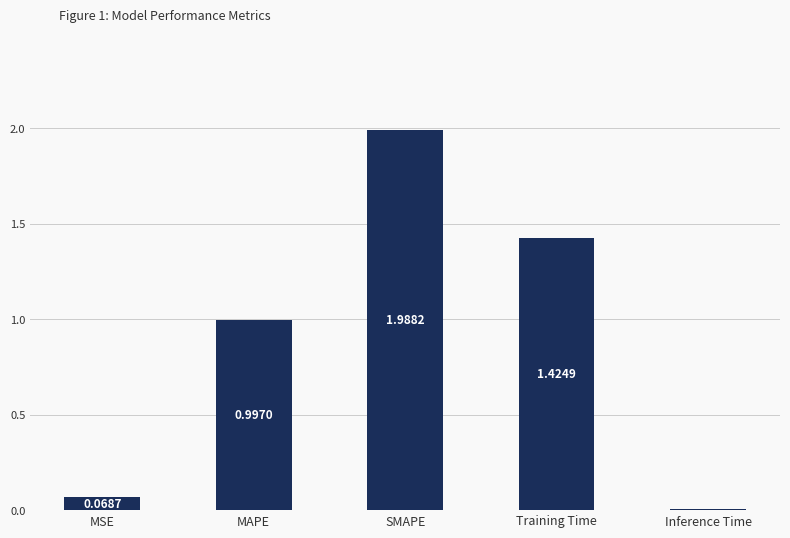

What position from the right is SMAPE?

3